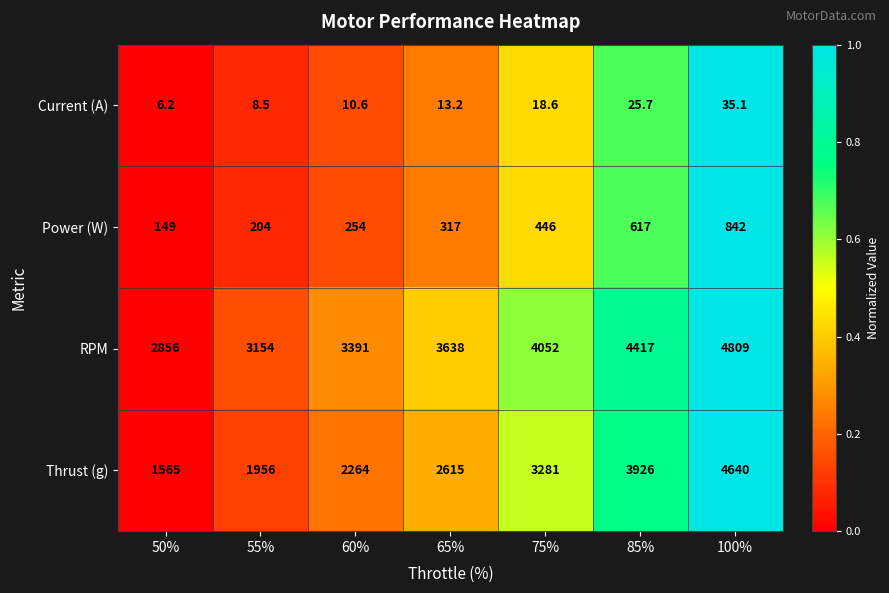

Reading left to right, transcribe all the data shown in this chart.

Current (A): 6.2	8.5	10.6	13.2	18.6	25.7	35.1
Power (W): 149.0	204.0	254.0	317.0	446.0	617.0	842.0
RPM: 2856.0	3154.0	3391.0	3638.0	4052.0	4417.0	4809.0
Thrust (g): 1565.0	1956.0	2264.0	2615.0	3281.0	3926.0	4640.0